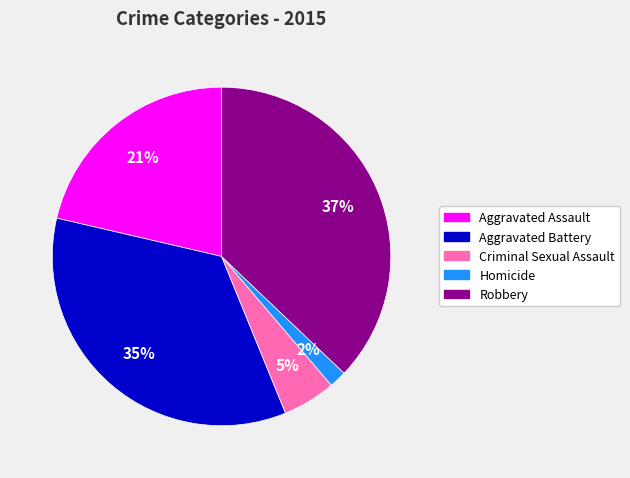

To the nearest percent, what portion does Aggravated Battery represent?

35%